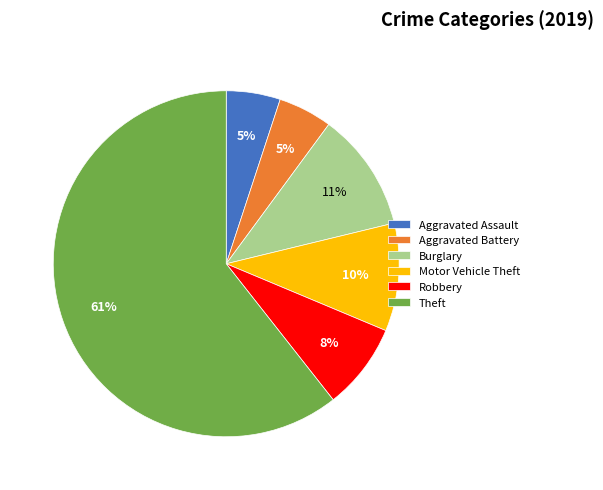

Which category accounts for the majority?

Theft